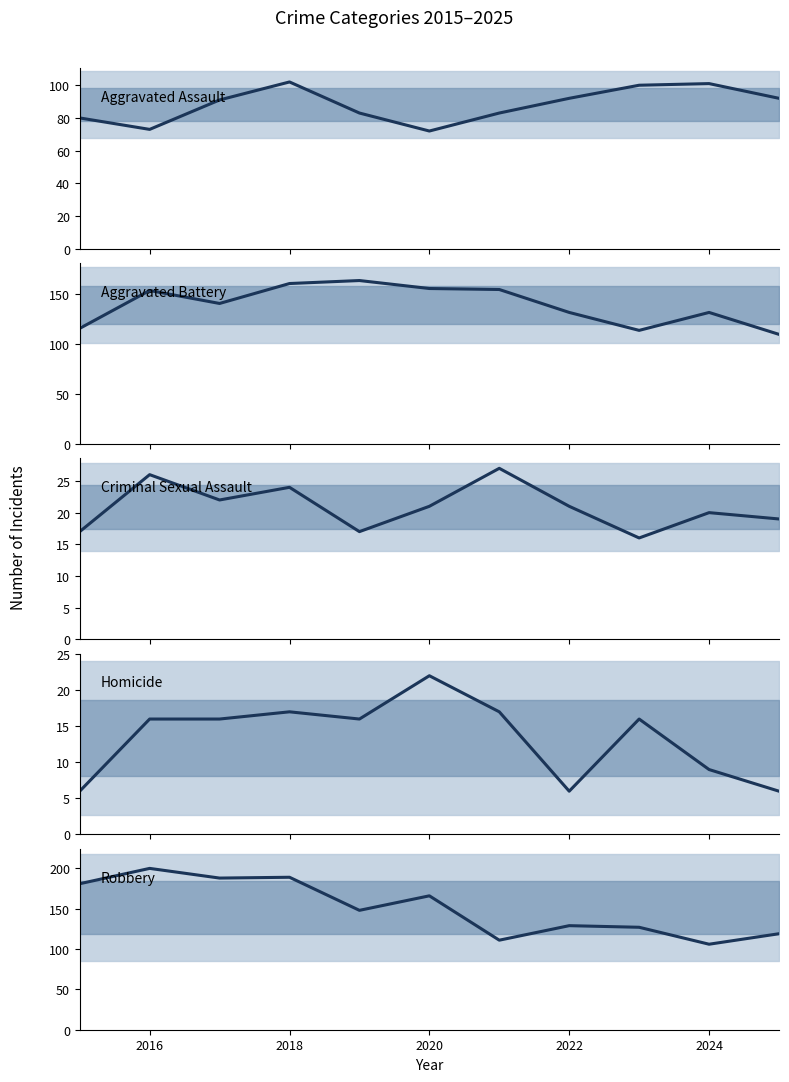

Which series has the largest total across all categories?

Robbery